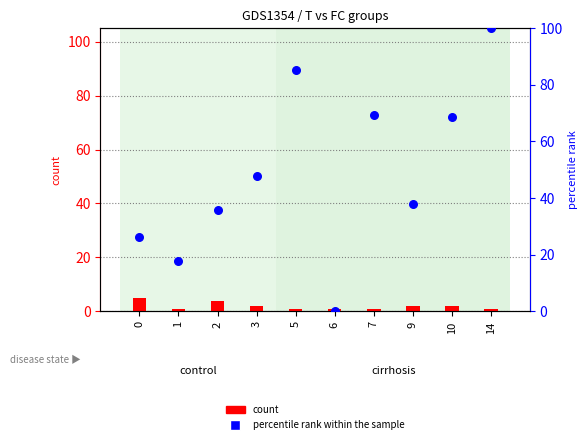

Is the value of percentile rank within the sample at 7 greater than the value of count at 5?

Yes